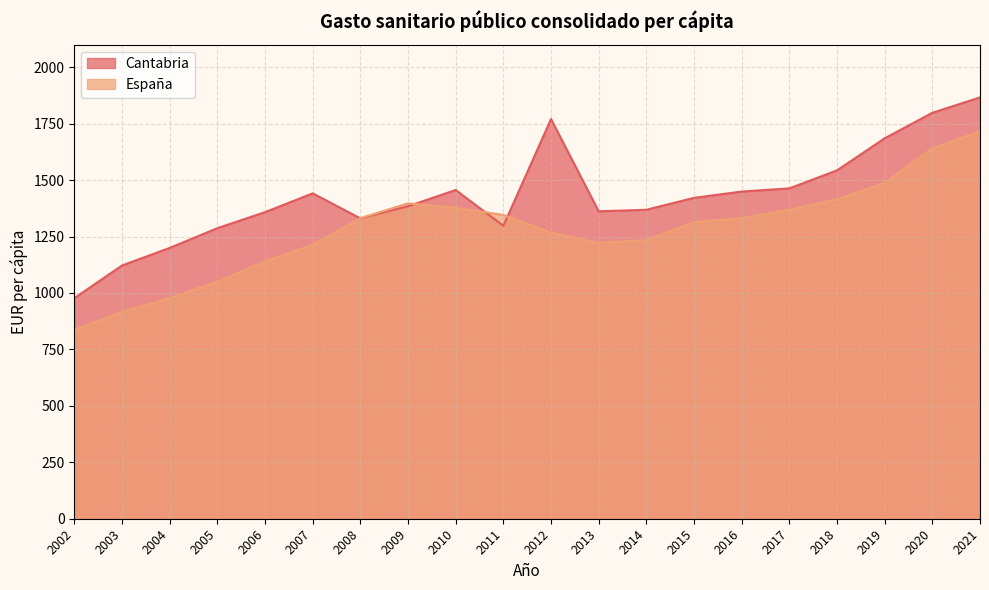

What is the difference between the highest and lowest values at 2016?

117.0